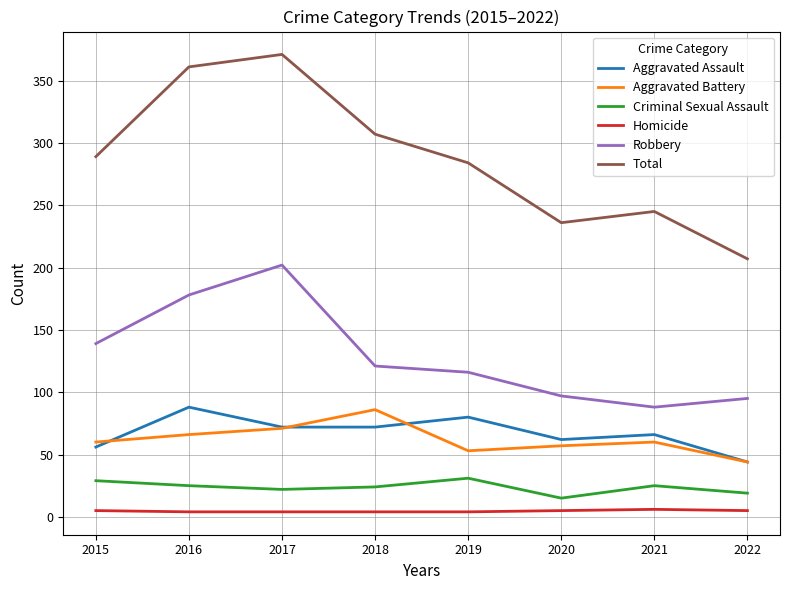

What is the highest value of the Criminal Sexual Assault series?

31